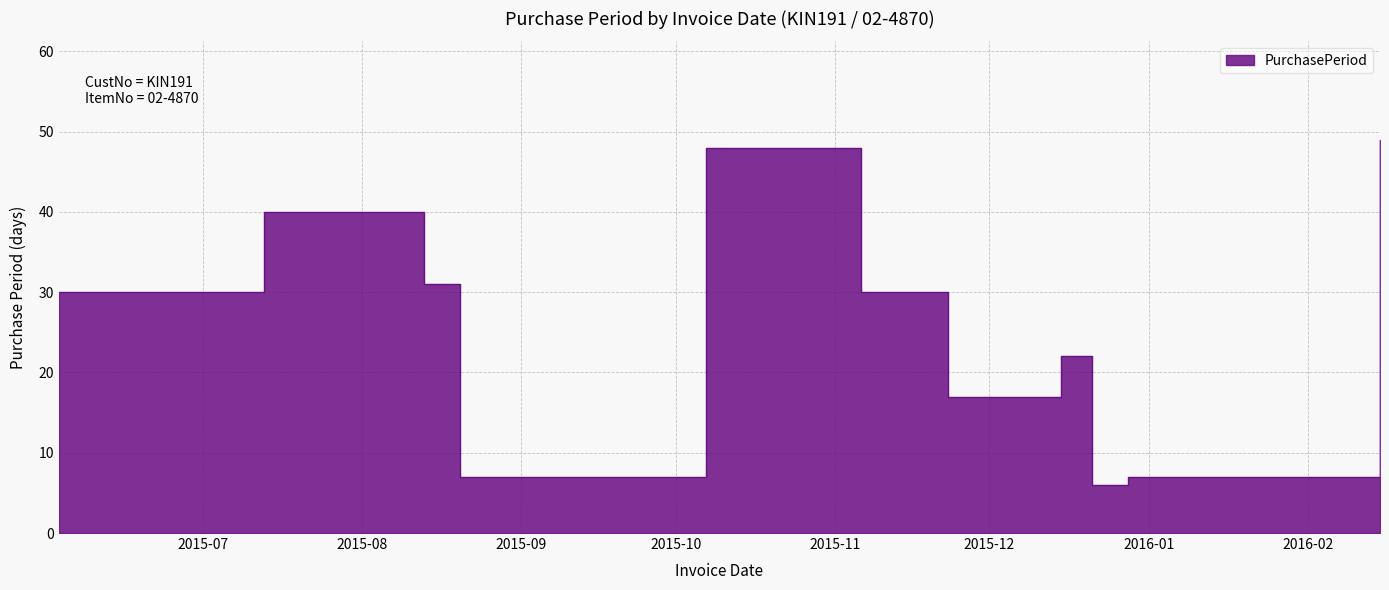

Where is the first local minimum?

2015-08-20